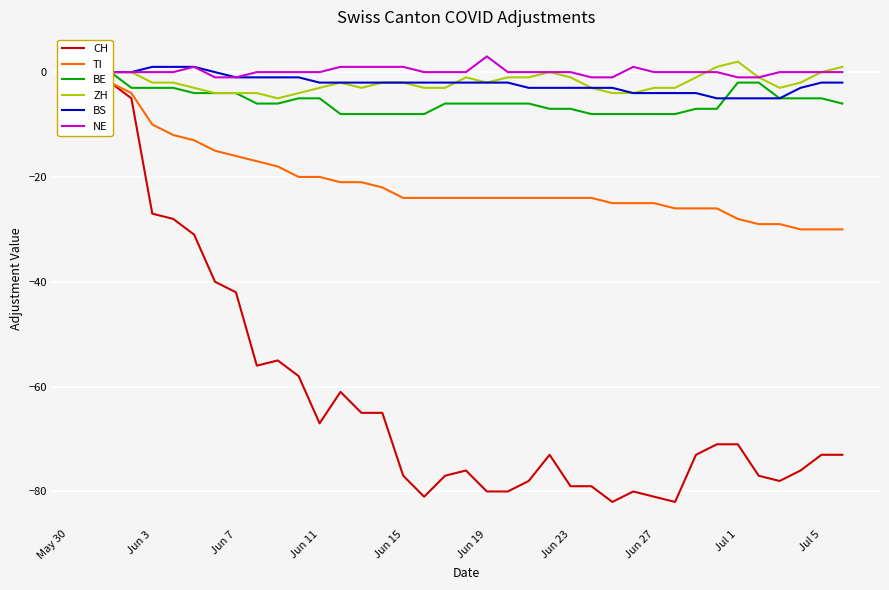

How many distinct data groups are displayed?

6